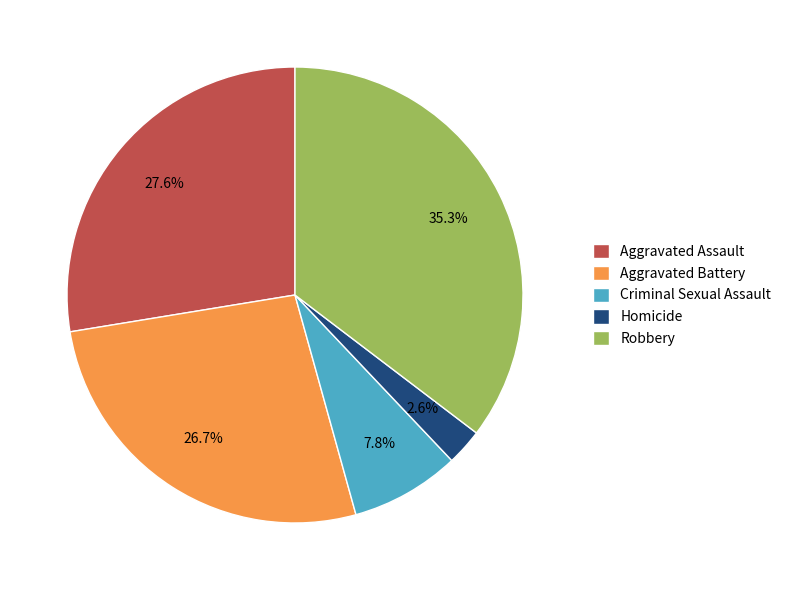

Is Criminal Sexual Assault the majority of the pie?

No